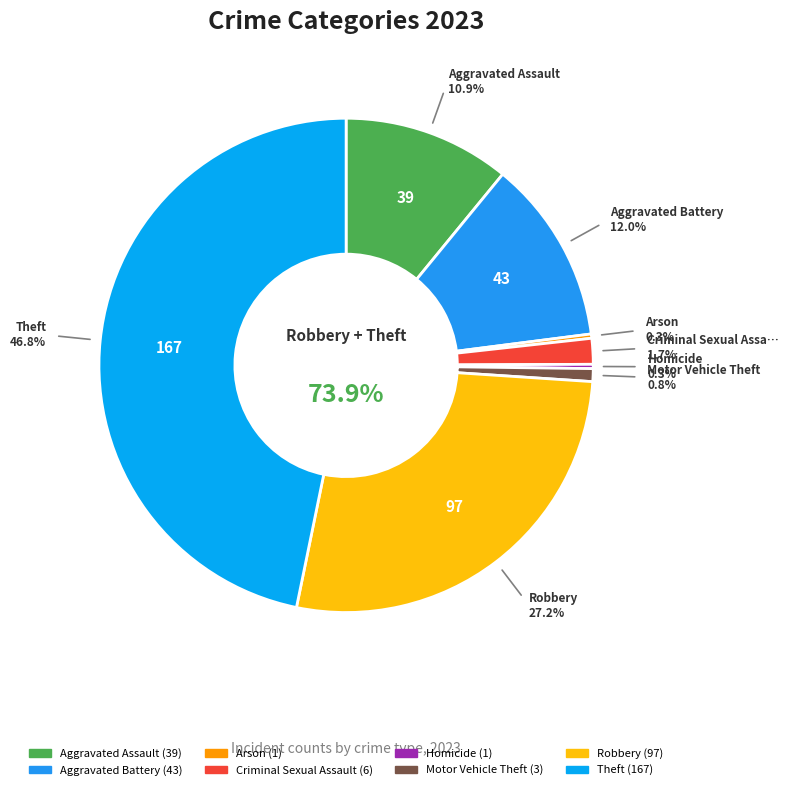

Is there any slice that represents more than half of the pie?

No